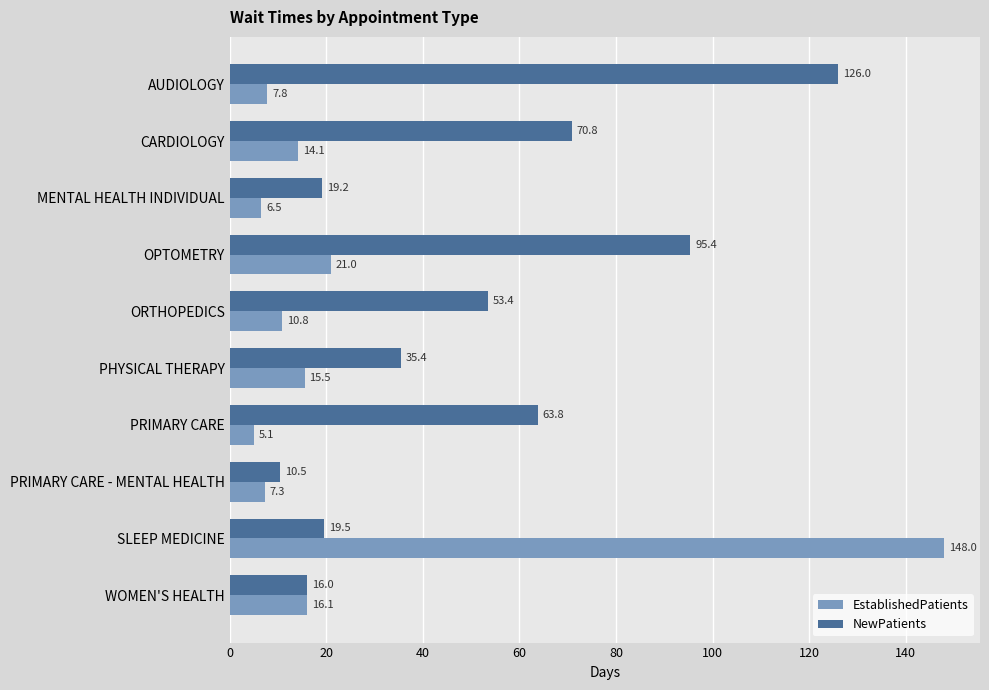

What are all the series names shown in the legend?

EstablishedPatients, NewPatients